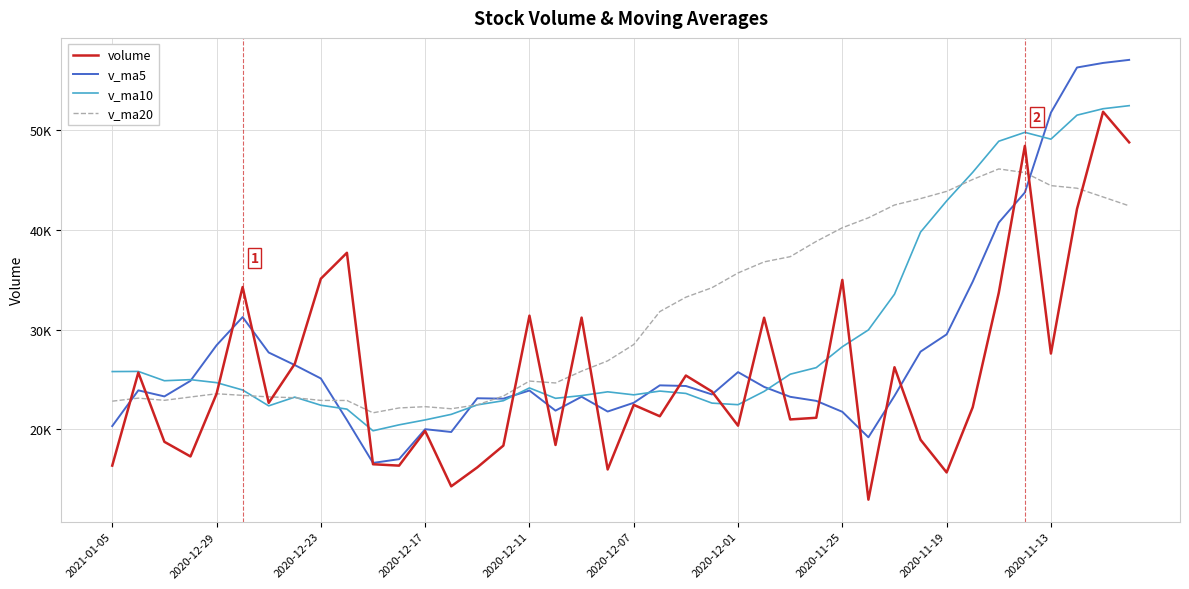

True or false: v_ma10 has more than 1 interior local peaks.

True